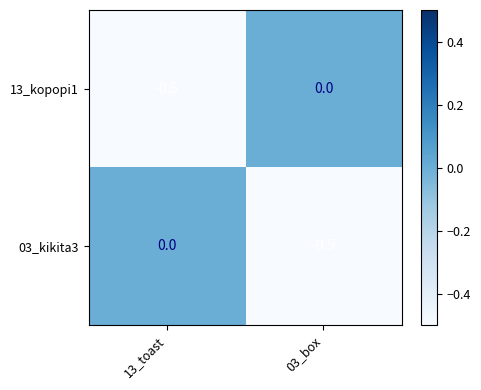

What is the difference between the highest and lowest values at 13_toast?

0.5